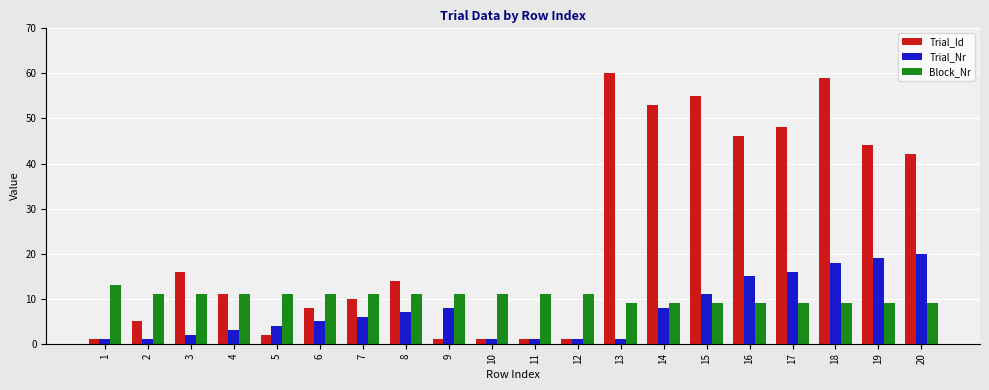

At which label is Trial_Nr closest to 10?

15